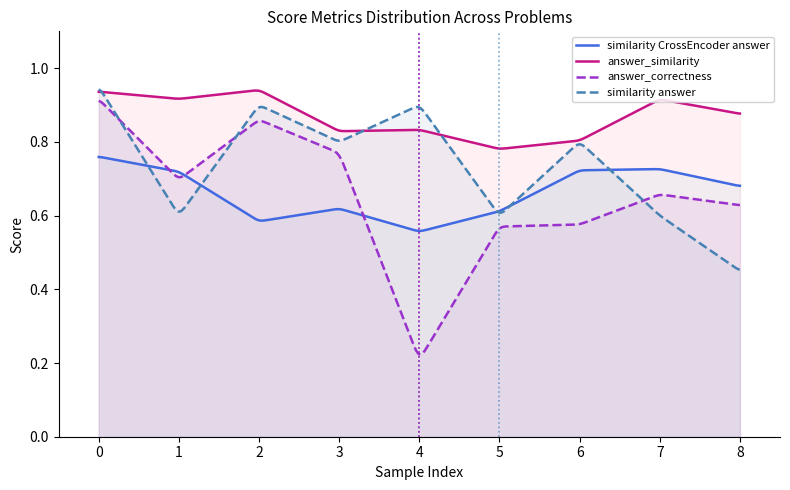

At which label does answer_correctness reach its minimum?

4